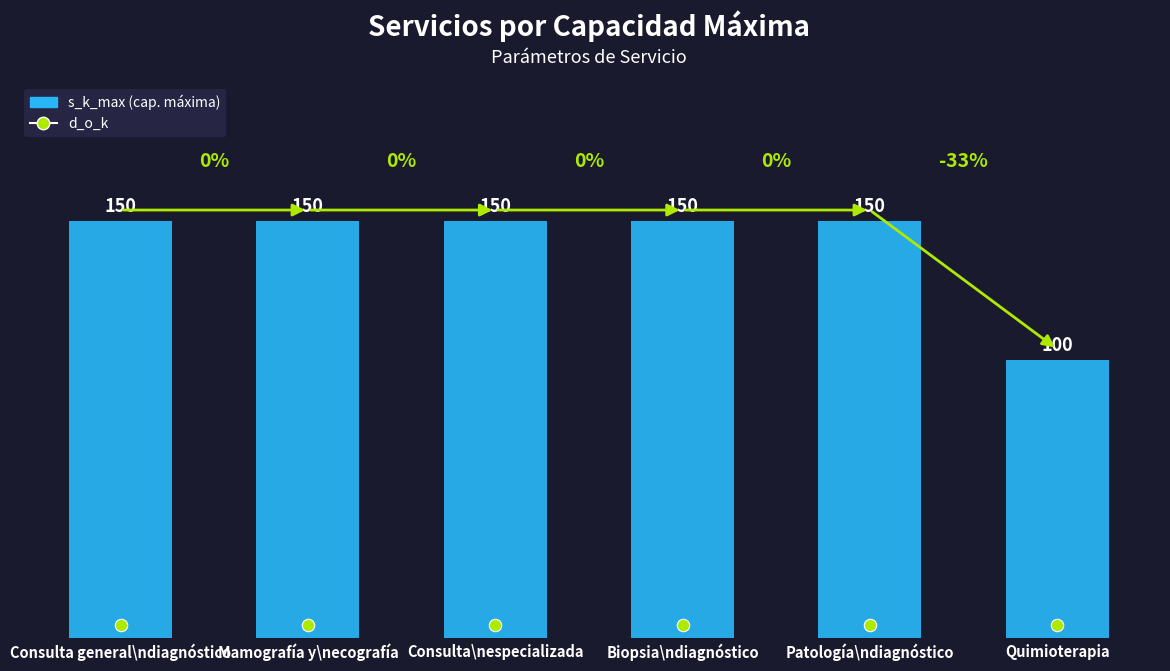

What are all the series names shown in the legend?

s_k_max, d_o_k